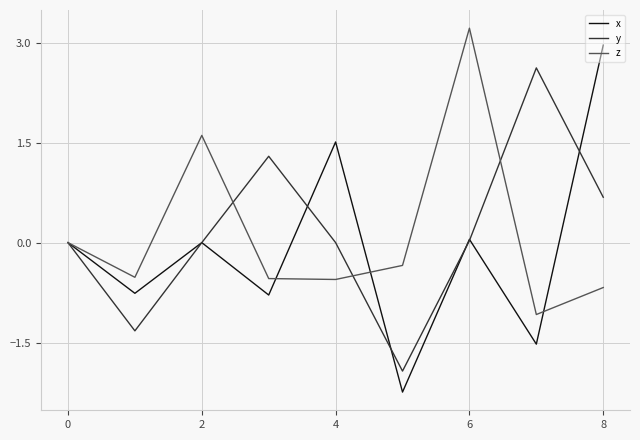

What is the highest value of the z series?

3.2